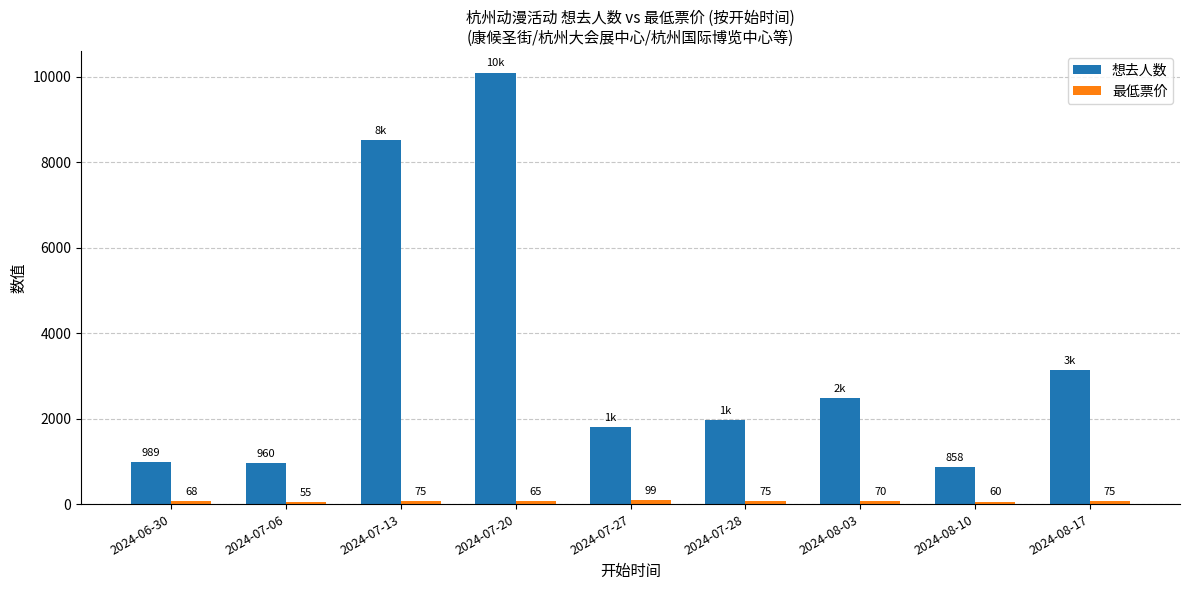

What is the average value of the 想去人数 series?

3423